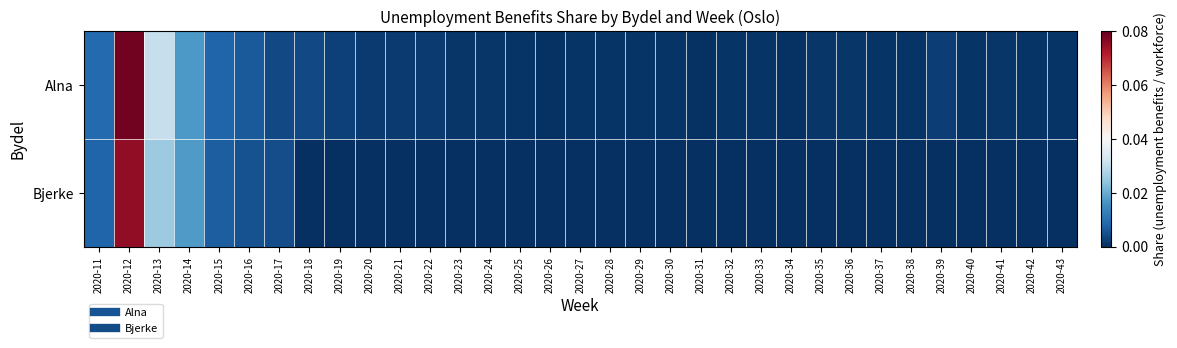

Which category has the lowest value across all series?

2020-18